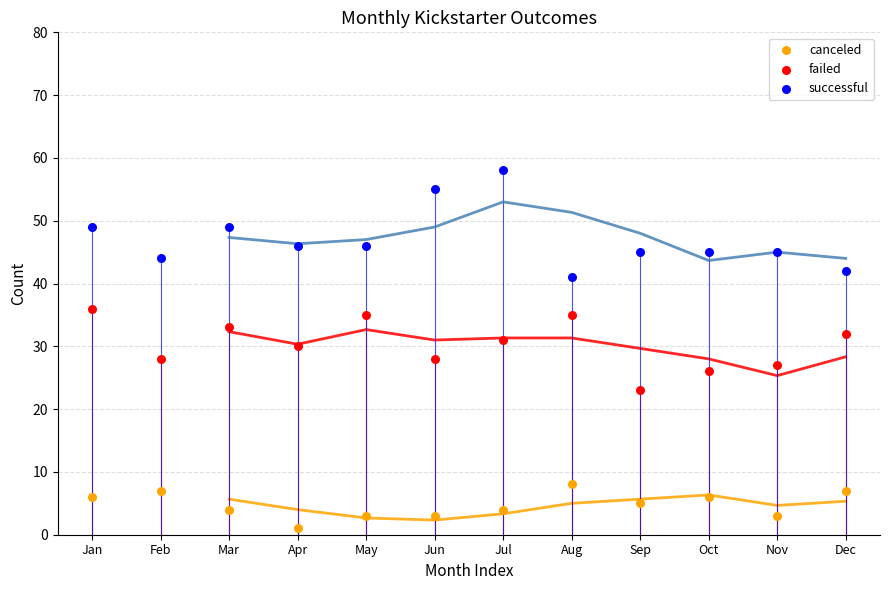

Across all data points, what is the range of Y values (max minus min)?

57